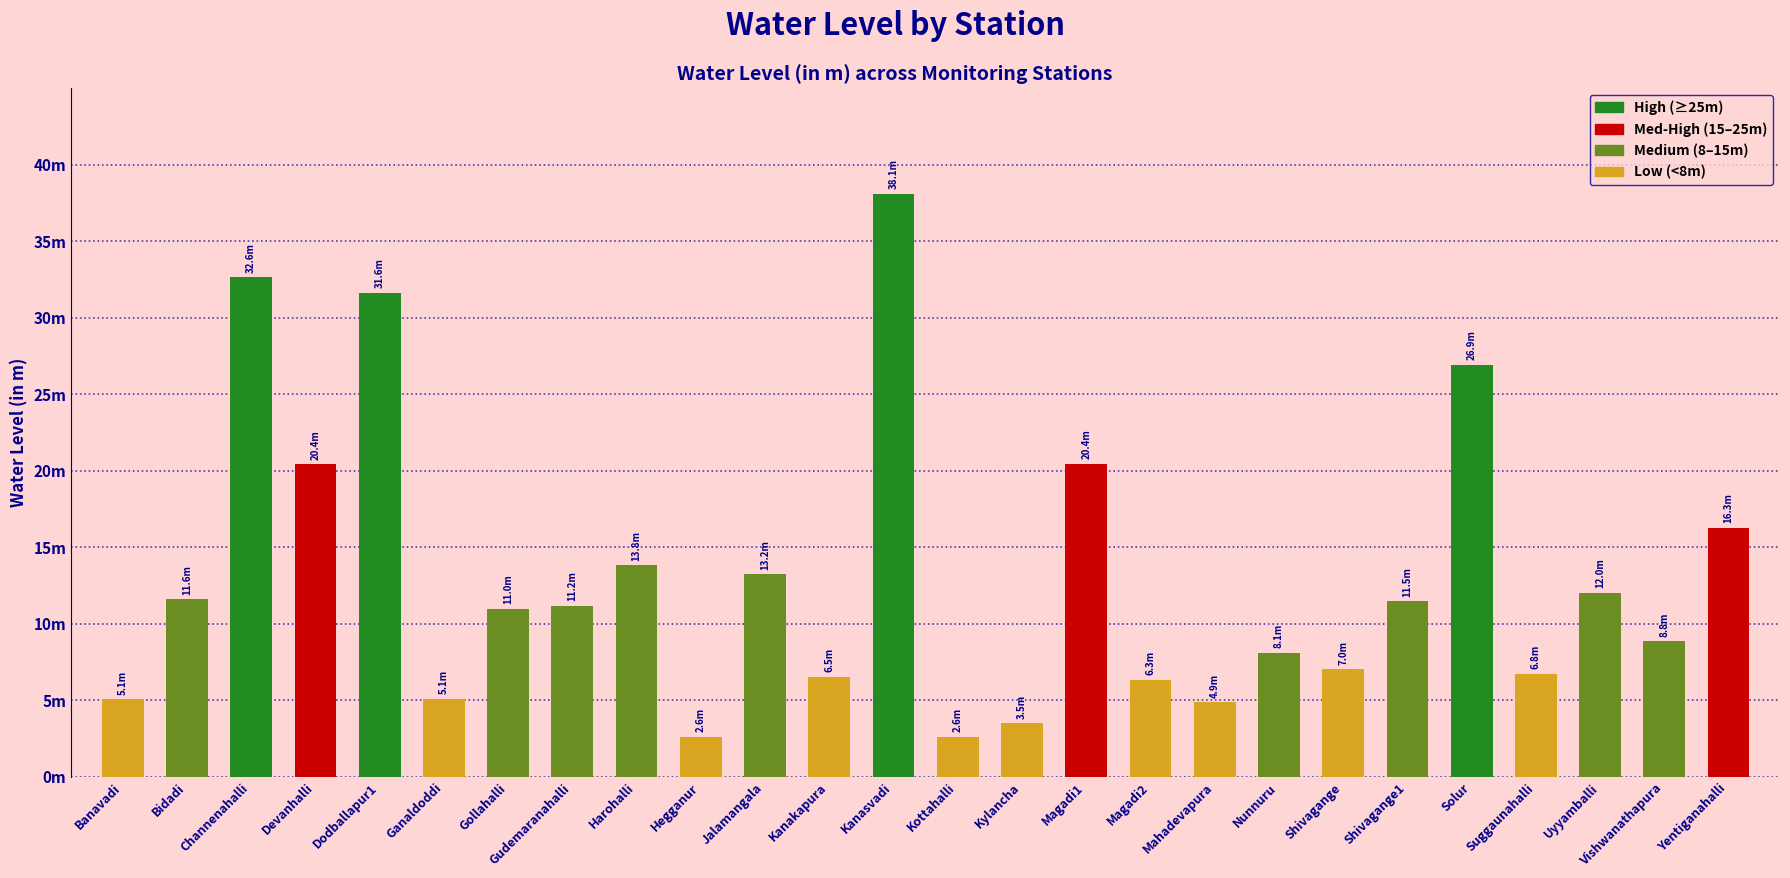

Are the bars horizontal?

No